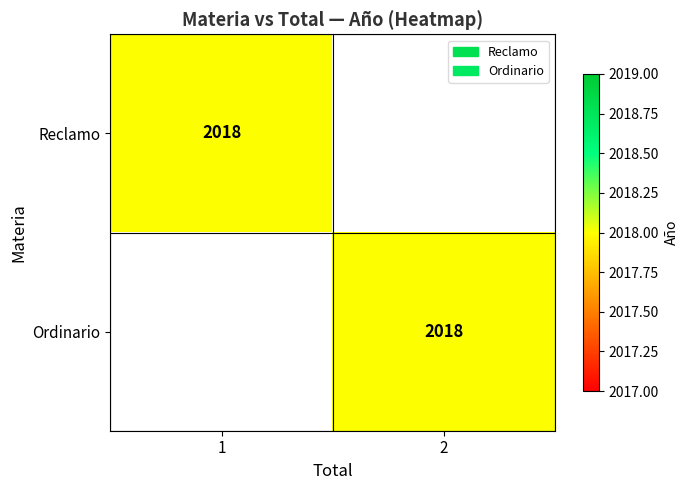

The value of Reclamo at 1 is 931. True or false?

False